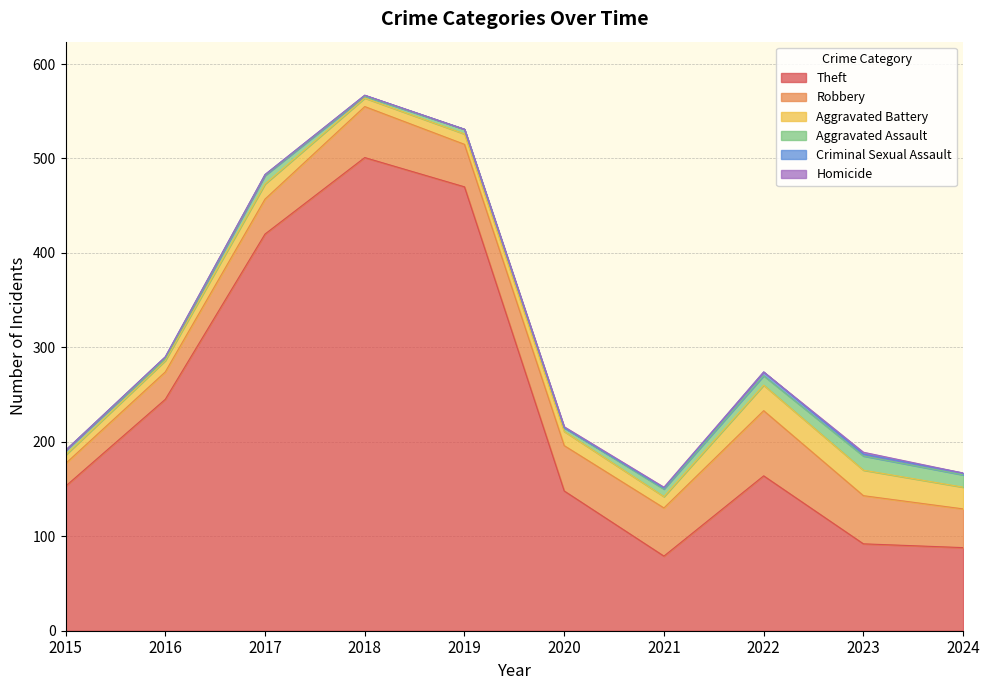

True or false: Theft has a value of 38 at 2024.

False